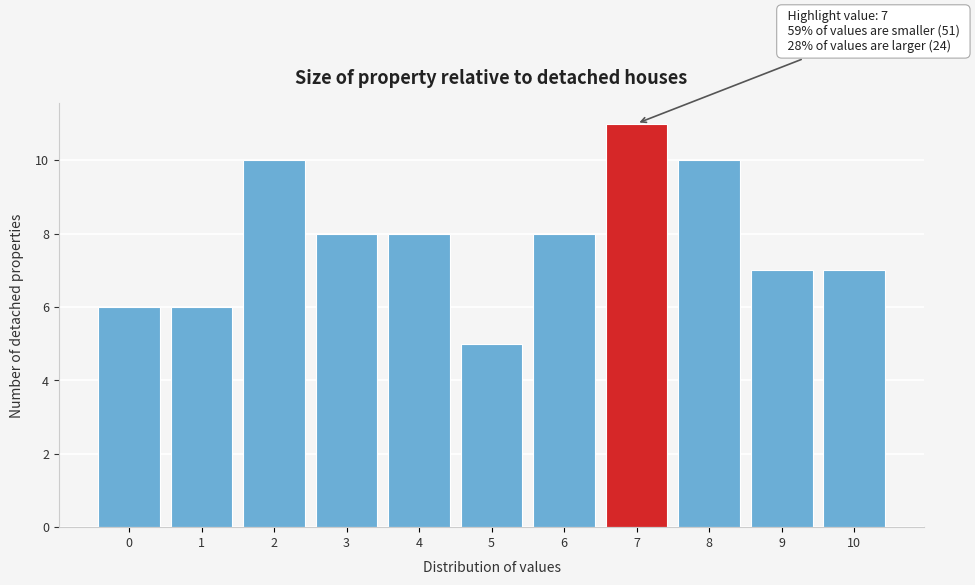

Reading left to right, what are all the values shown in this chart?

6	6	10	8	8	5	8	11	10	7	7